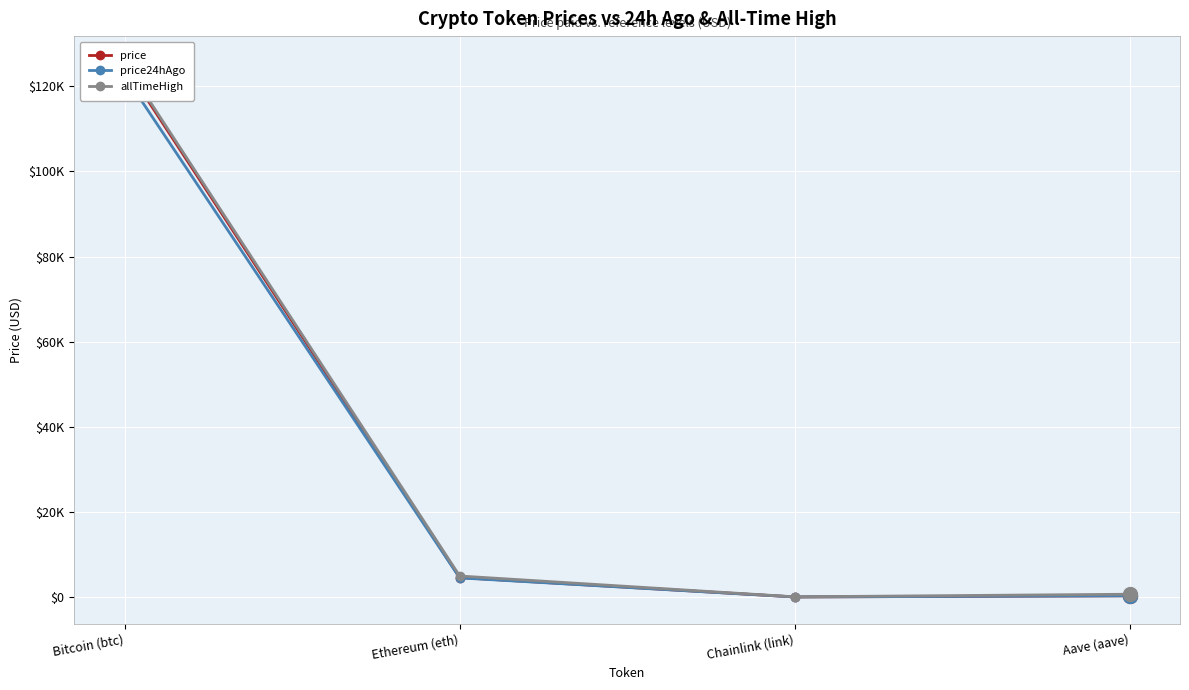

What are all the series names shown in the legend?

price, price24hAgo, allTimeHigh